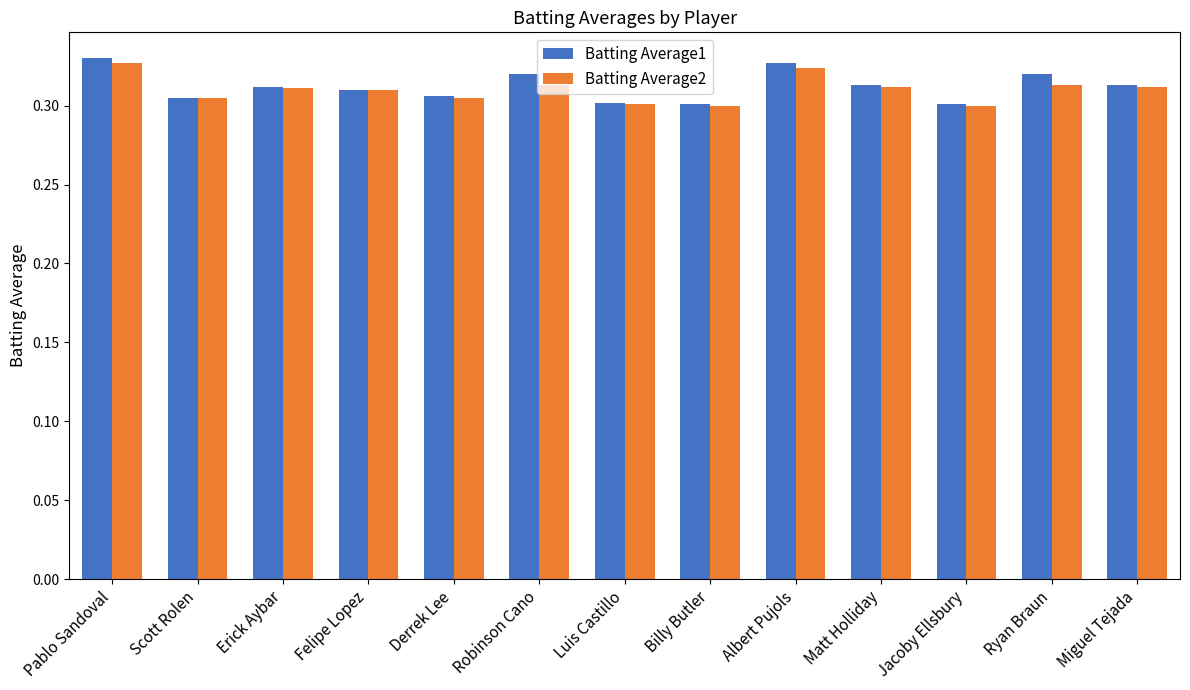

At how many categories does at least one series exceed 0?

13